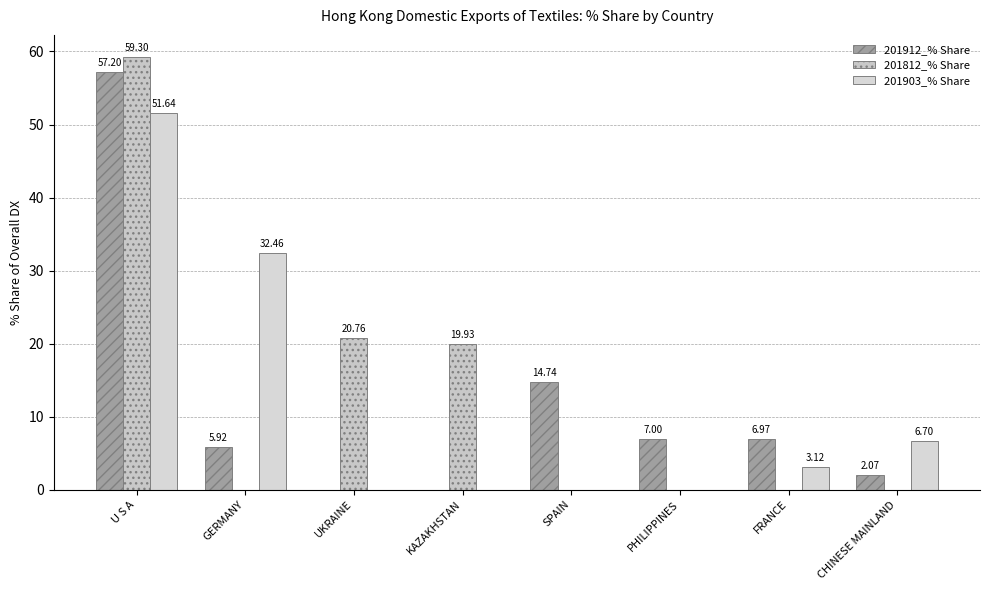

How many groups of bars are there?

8